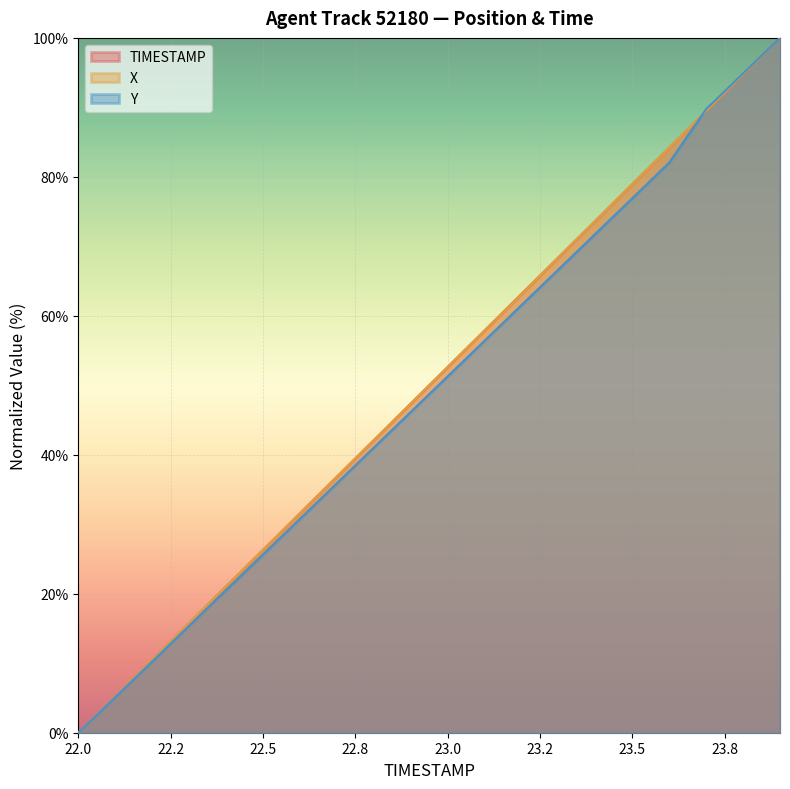

At which label is Y closest to 50?

23.0